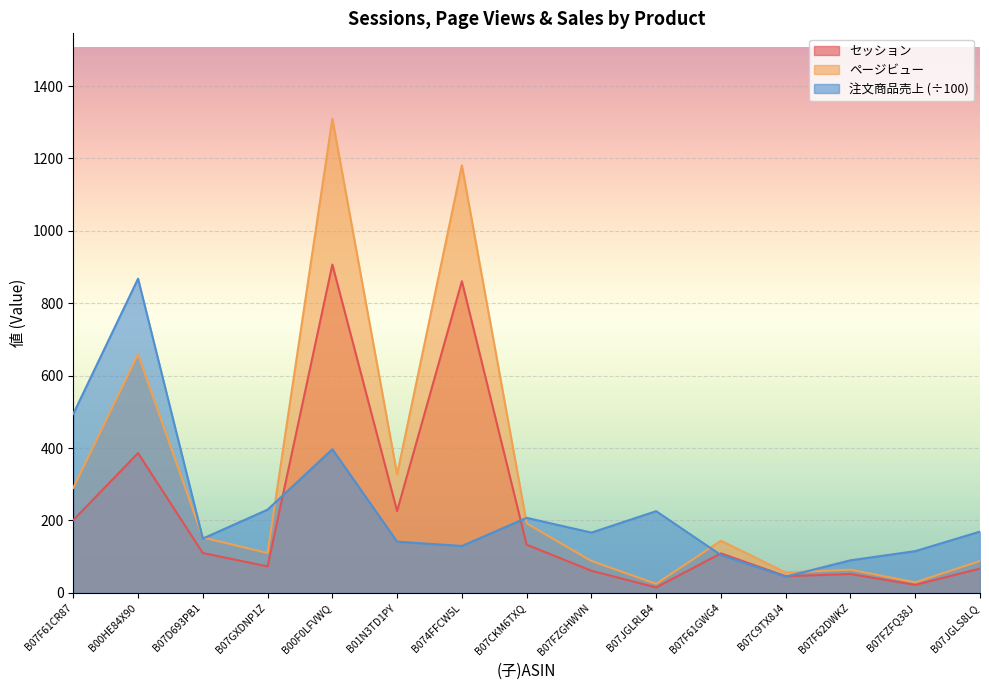

Which label corresponds to the smallest value in the chart?

B07JGLRLB4